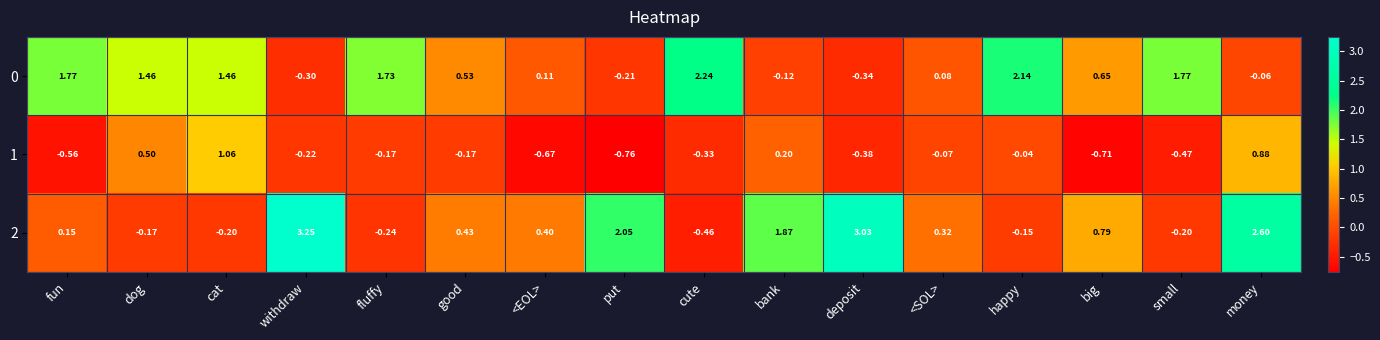

At which category does the chart reach its peak across all series?

withdraw